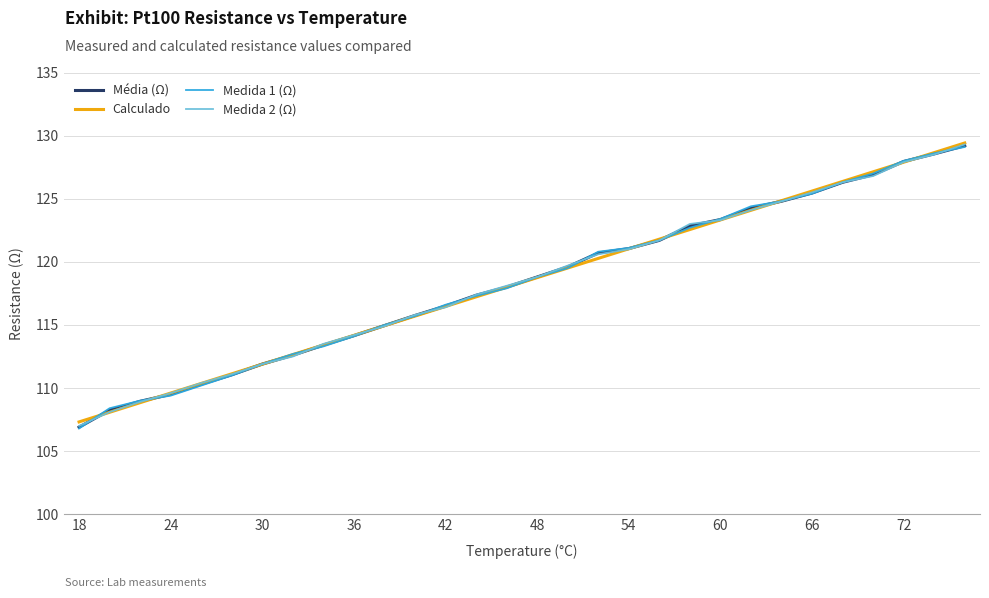

What is the maximum value for Medida 2 (Ω)?

129.3